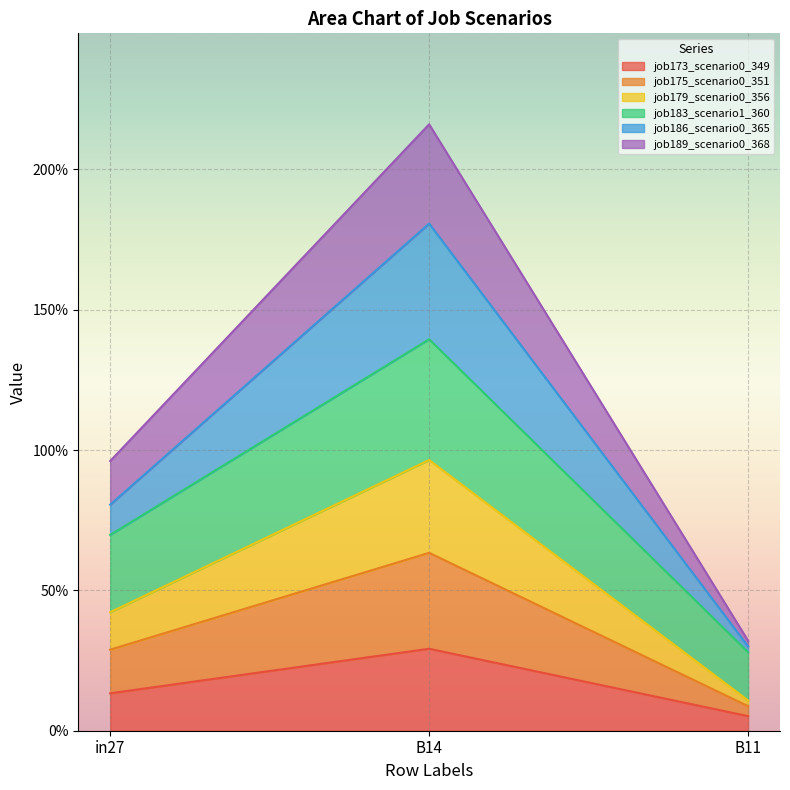

What is the label of the 3rd point from the right?

in27